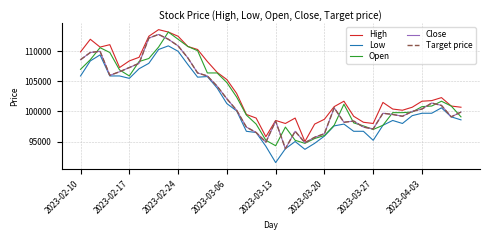

Does the chart have visible grid lines?

Yes